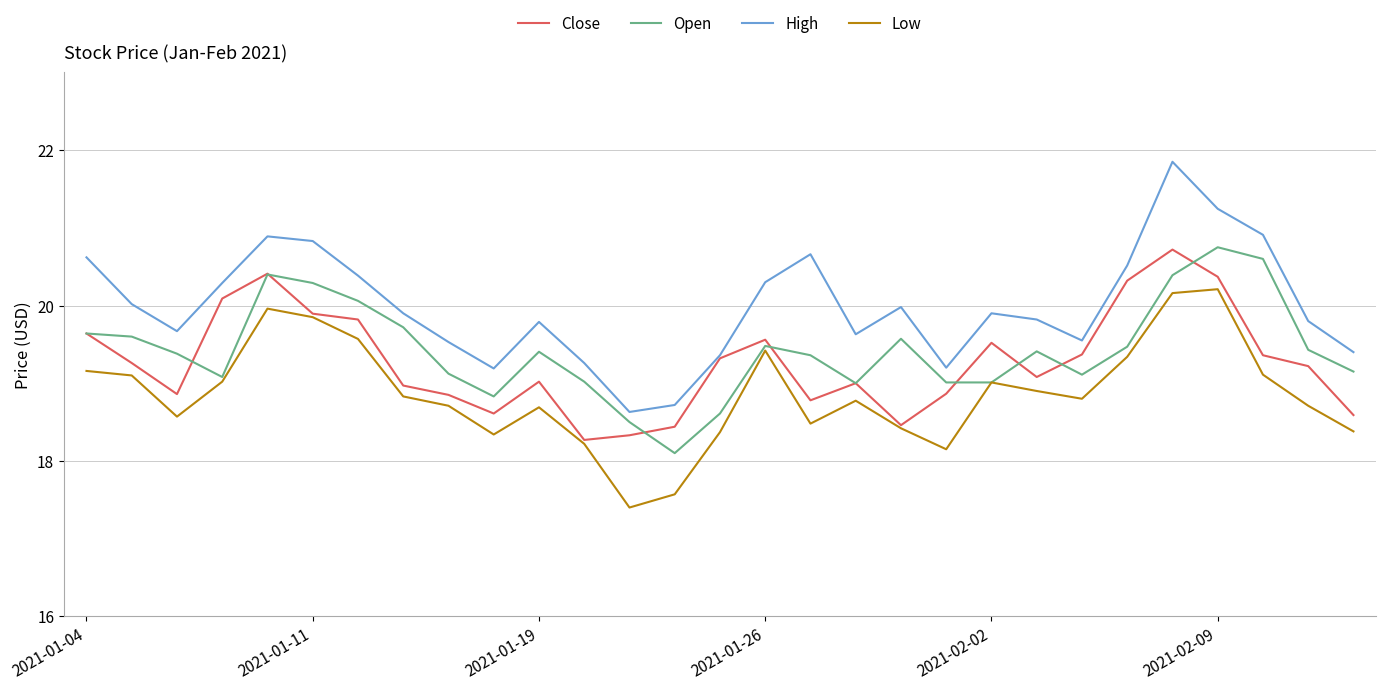

Which series has the largest total across all categories?

High